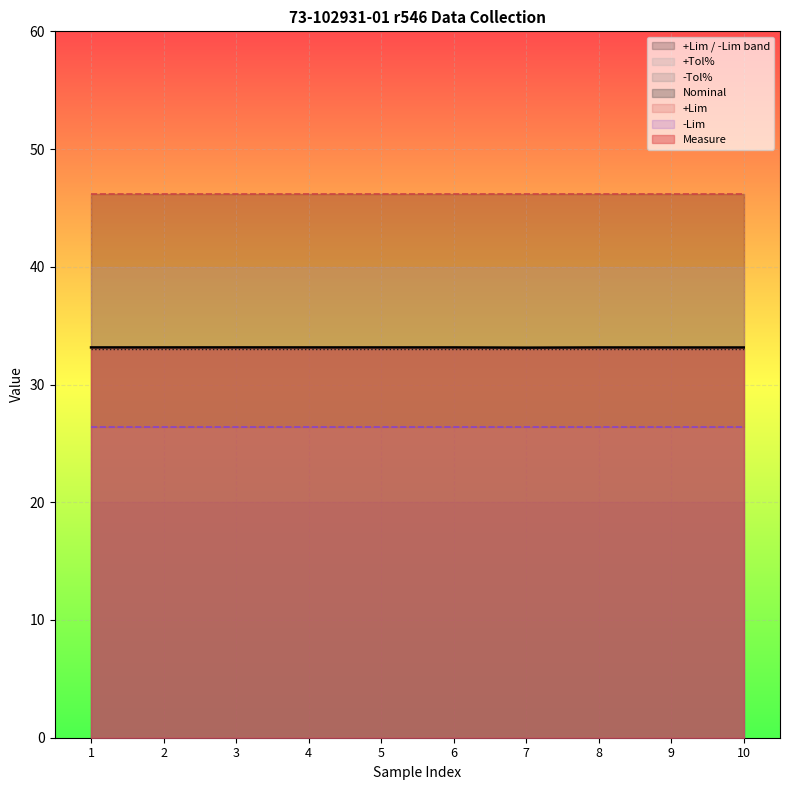

Reading left to right, transcribe all the data shown in this chart.

Measure: 33.2	33.2	33.2	33.2	33.2	33.2	33.1	33.1	33.1	33.1
+Lim: 46.2	46.2	46.2	46.2	46.2	46.2	46.2	46.2	46.2	46.2
-Lim: 26.4	26.4	26.4	26.4	26.4	26.4	26.4	26.4	26.4	26.4
Nominal: 33.0	33.0	33.0	33.0	33.0	33.0	33.0	33.0	33.0	33.0
+Tol%: 40.0	40.0	40.0	40.0	40.0	40.0	40.0	40.0	40.0	40.0
-Tol%: 20.0	20.0	20.0	20.0	20.0	20.0	20.0	20.0	20.0	20.0